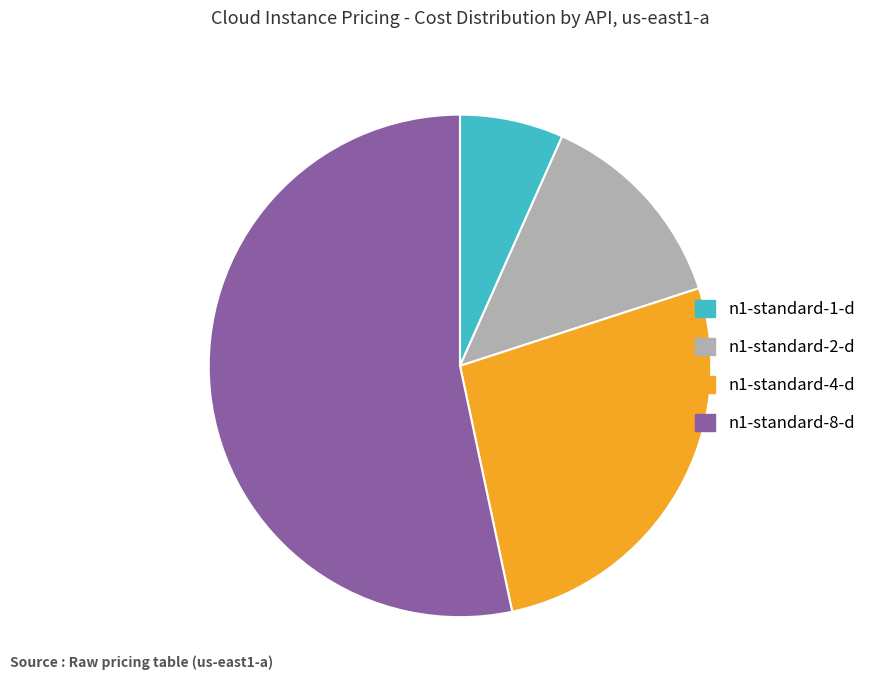

Is the sum of n1-standard-4-d and n1-standard-8-d greater than half?

Yes